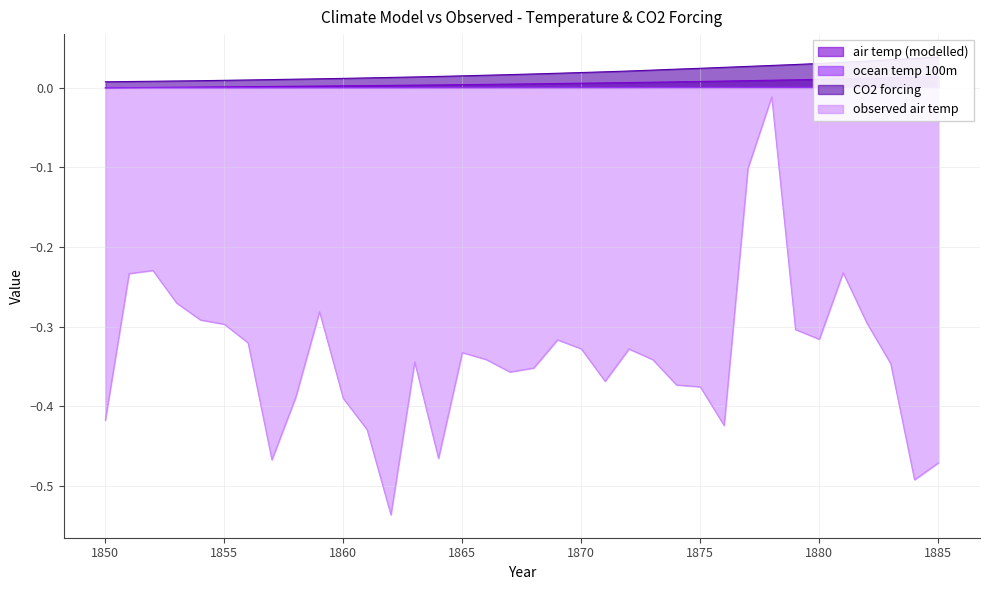

Is it true that air temp (modelled) equals 0.0 at 1882?

True